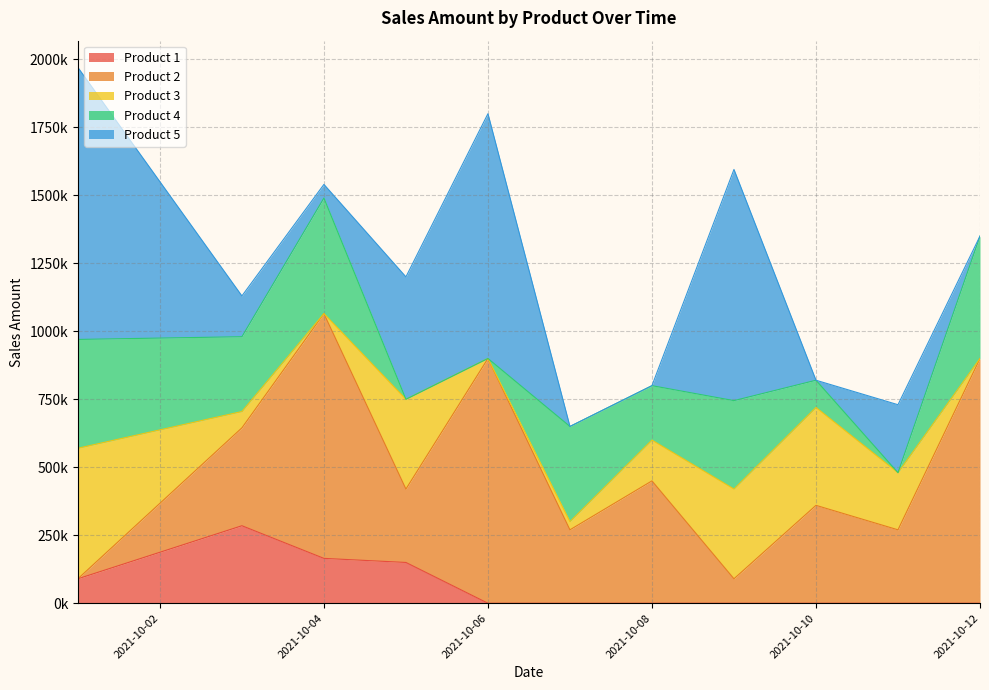

How many interior local peaks does the Product 1 series have?

1